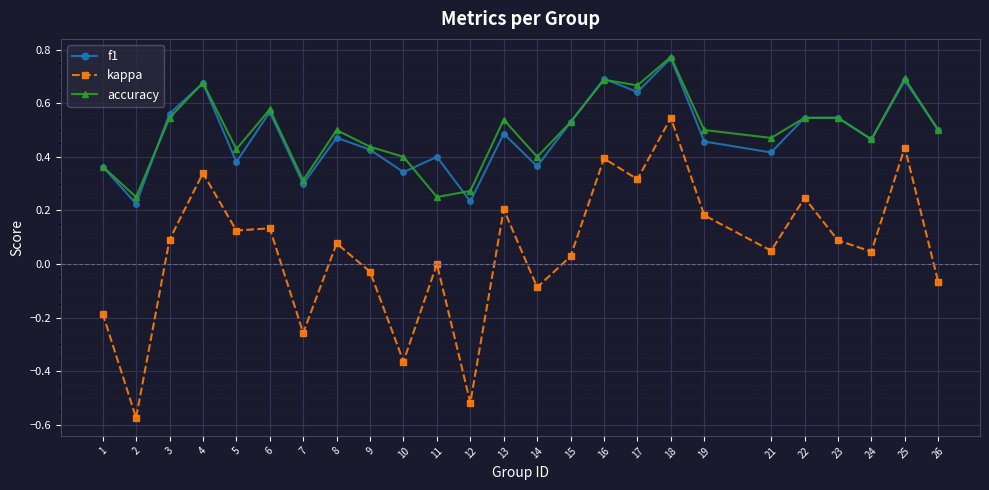

Is it true that f1 equals 0.4 at 14?

True